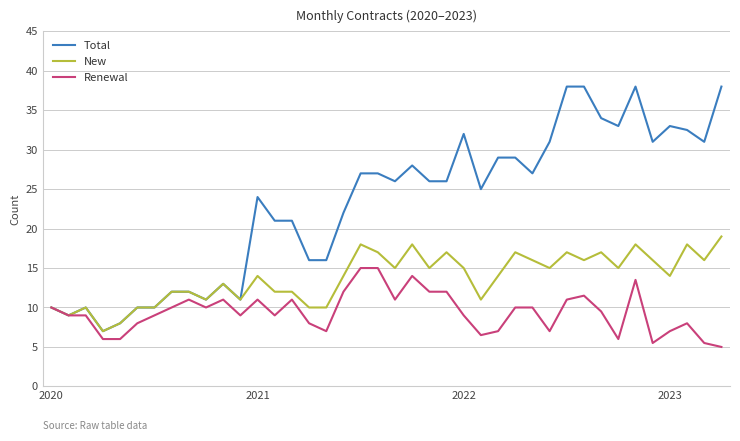

Rank the series by their maximum value, from highest to lowest.

Total, New, Renewal